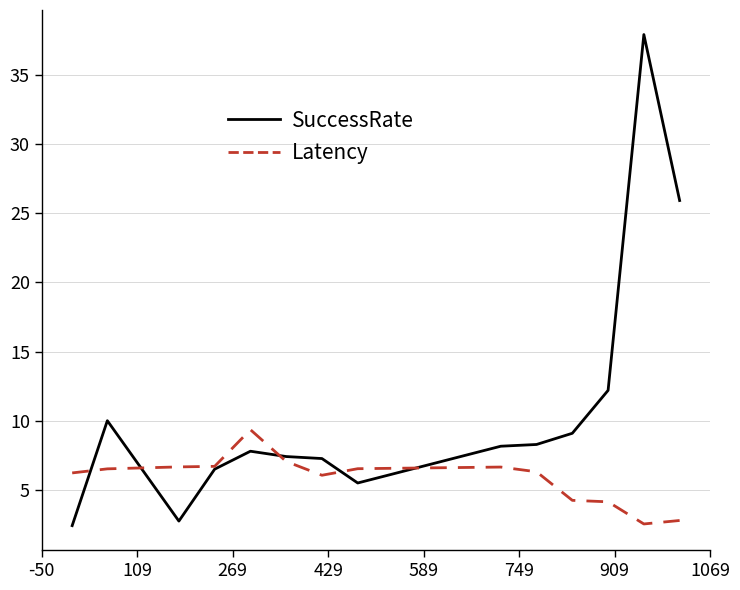

Rank the series by their maximum value, from highest to lowest.

SuccessRate, Latency